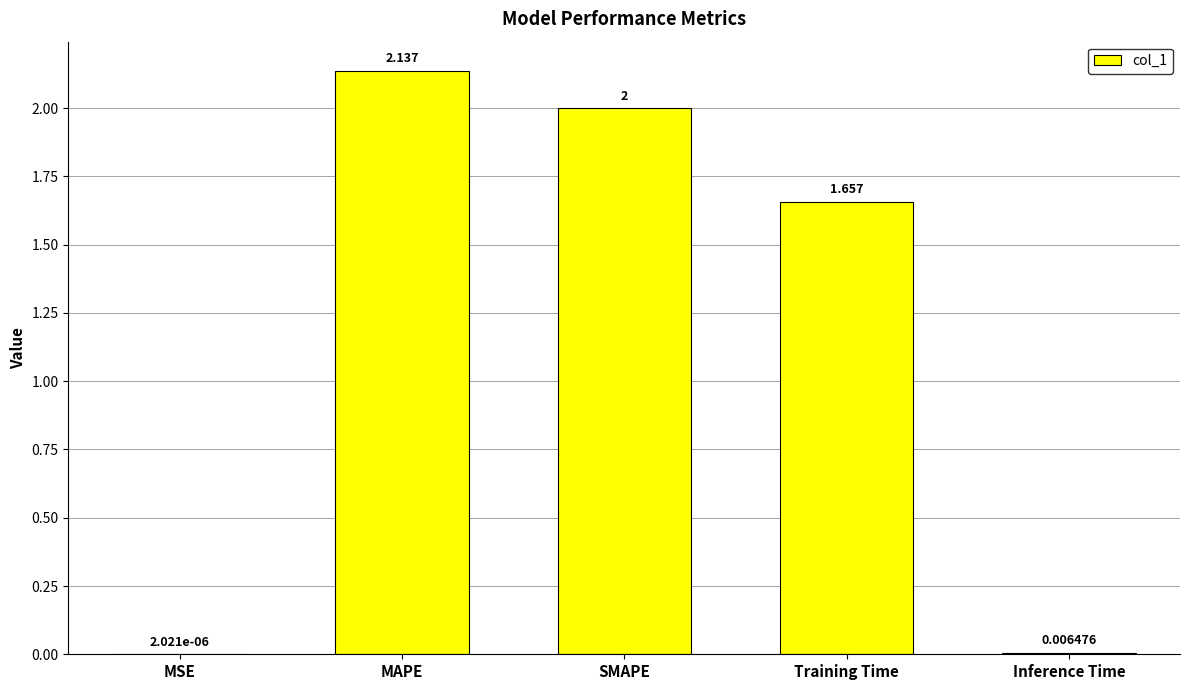

Which has a higher value, MAPE or Inference Time?

MAPE